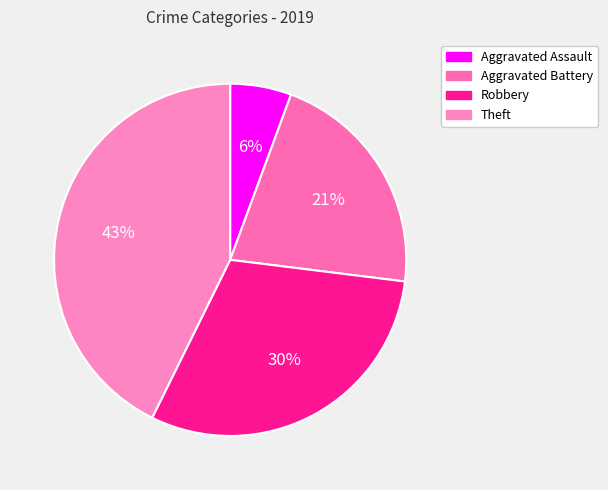

Rank the categories by value from lowest to highest.

Aggravated Assault, Aggravated Battery, Robbery, Theft